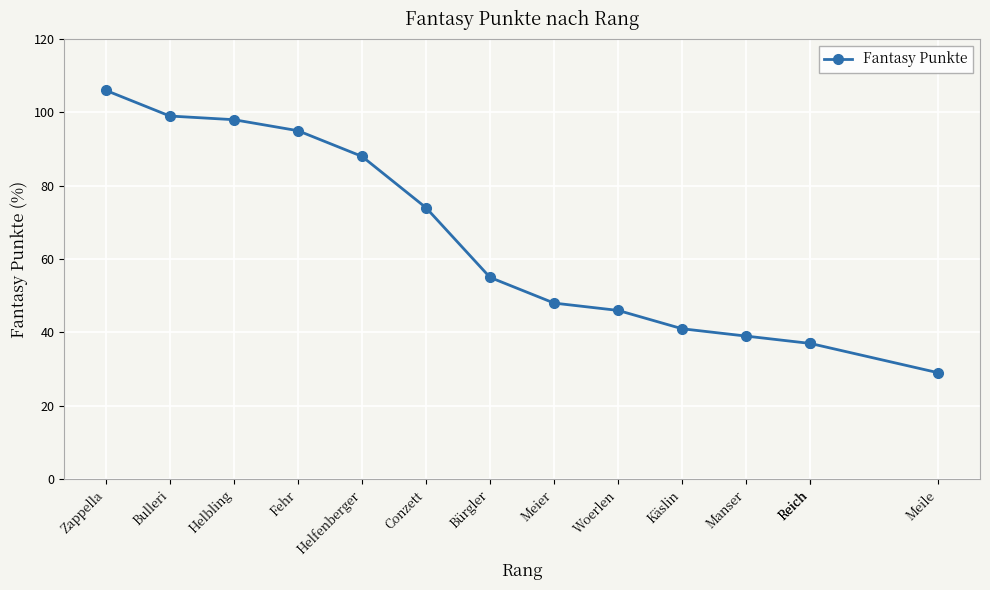

At which label does the data first exceed 55?

Zappella